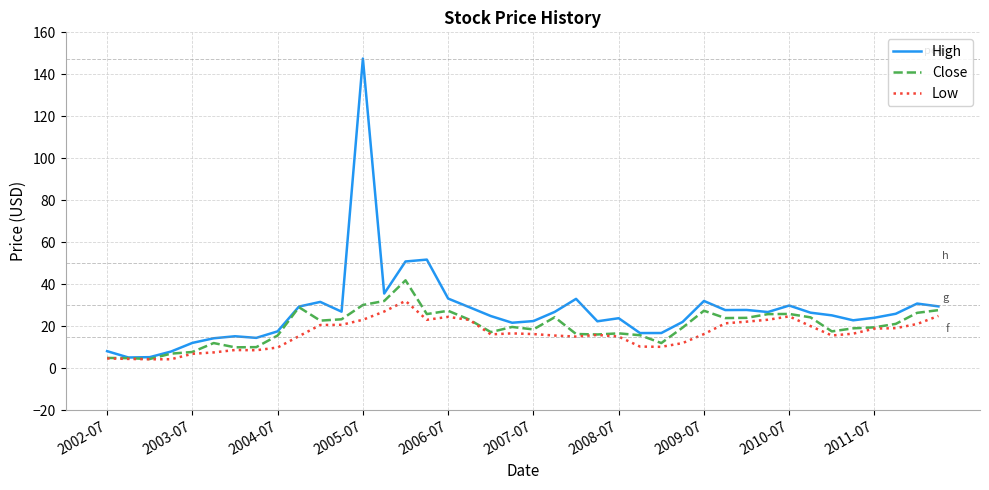

What is the greatest value displayed?

147.5